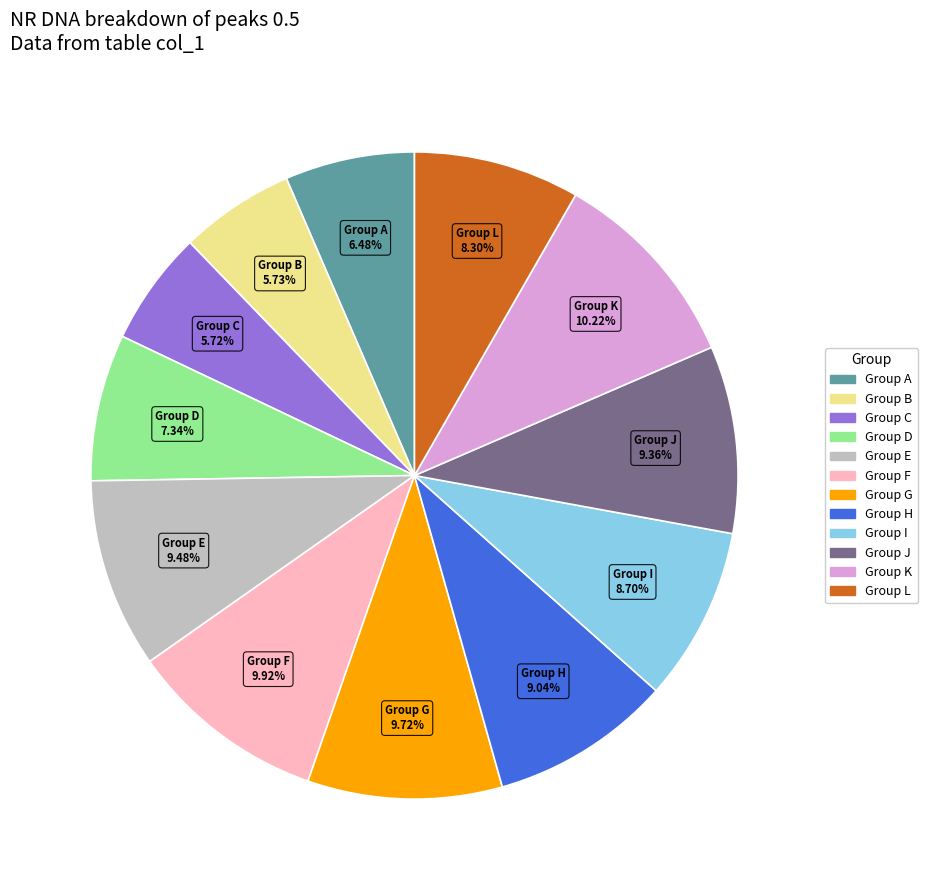

Is there a majority slice in this chart?

No